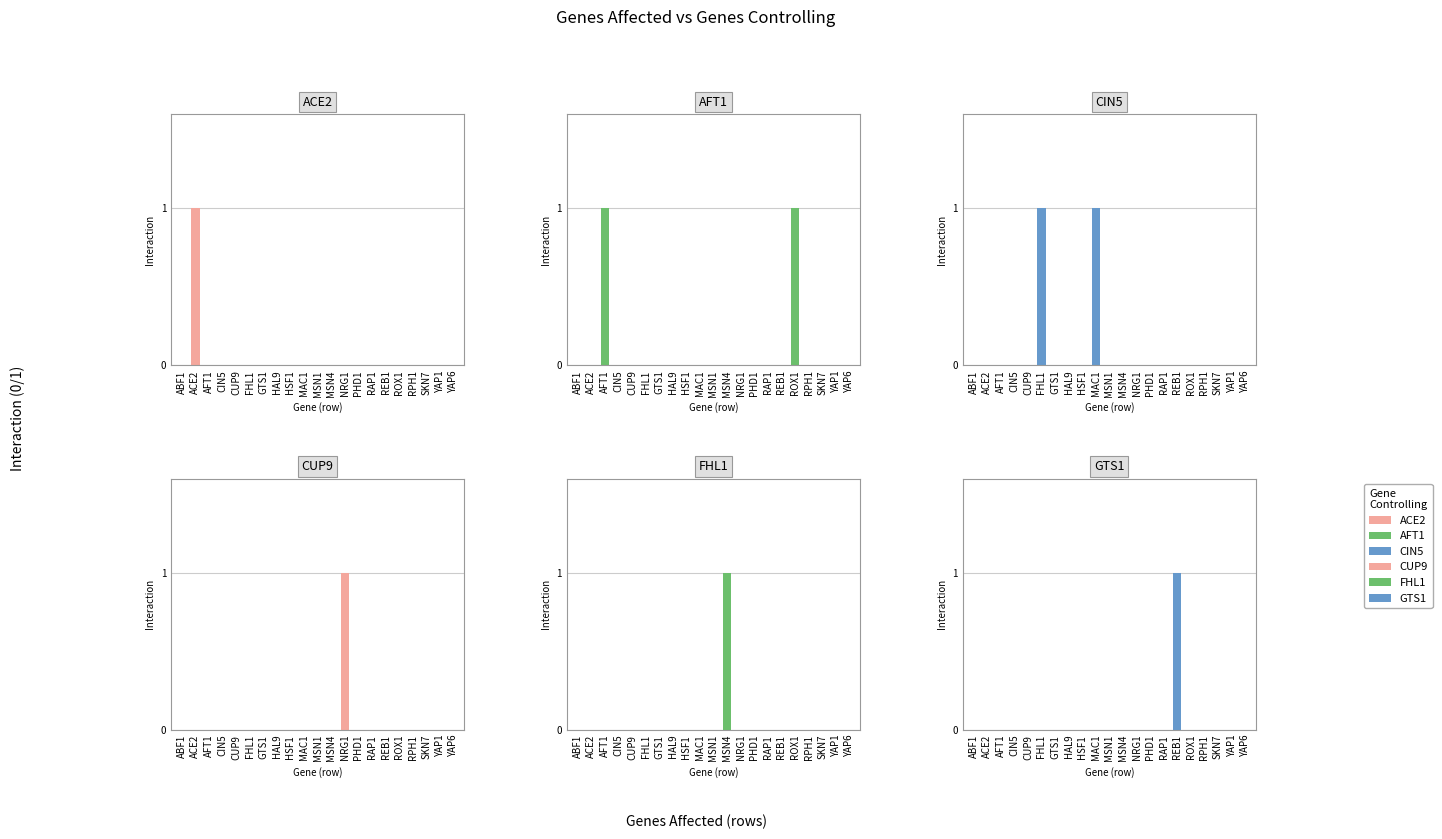

The value of CIN5 at ACE2 is -1. True or false?

False